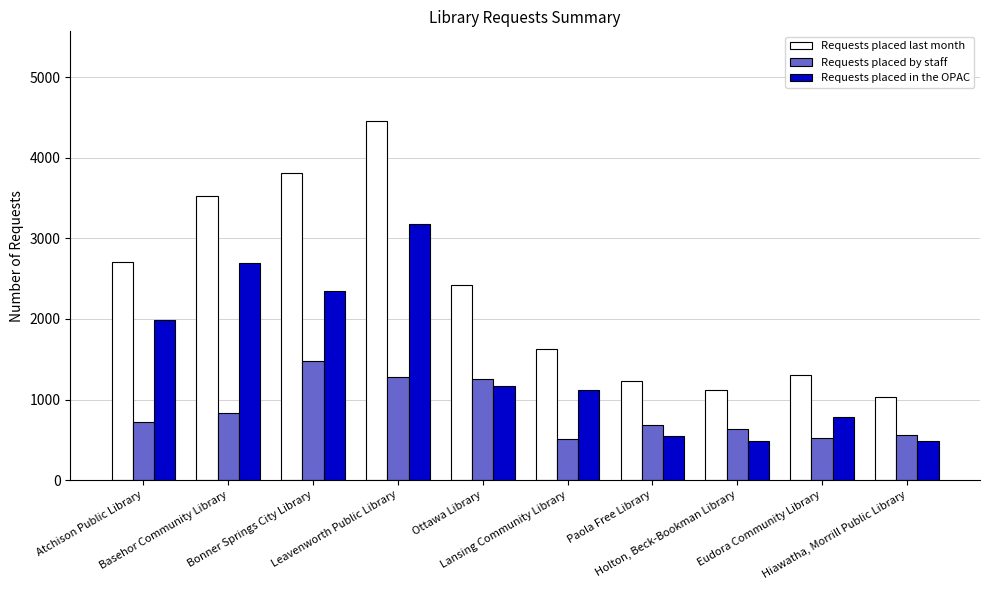

The Requests placed in the OPAC series shows 1990 at Atchison Public Library. True or false?

True